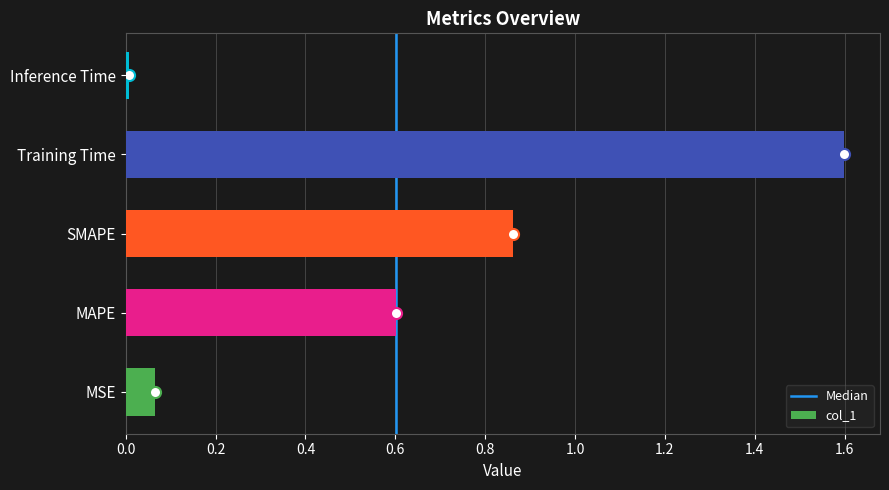

Which has a higher value, Training Time or MAPE?

Training Time